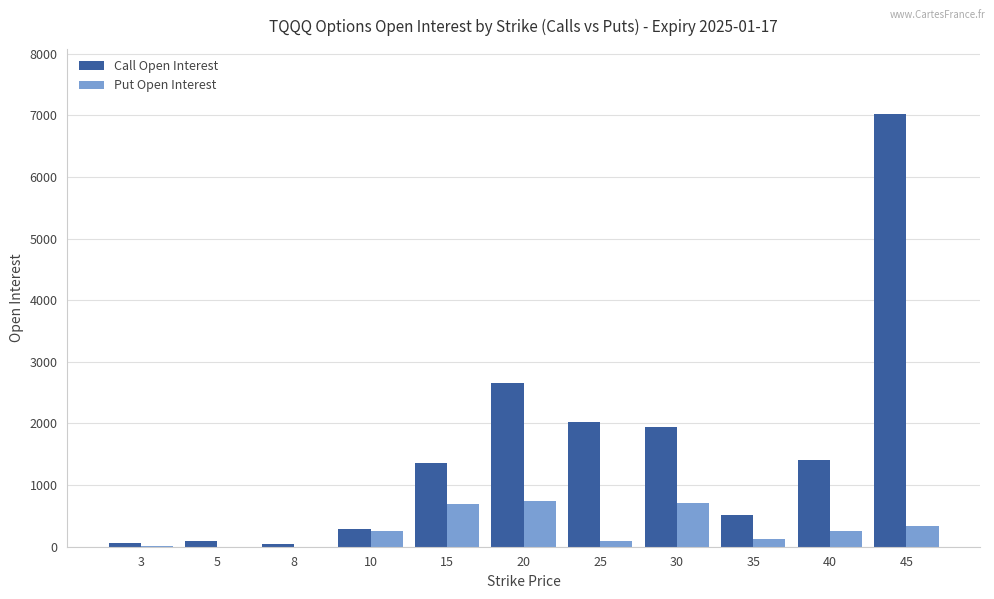

What is the greatest value displayed?

7023